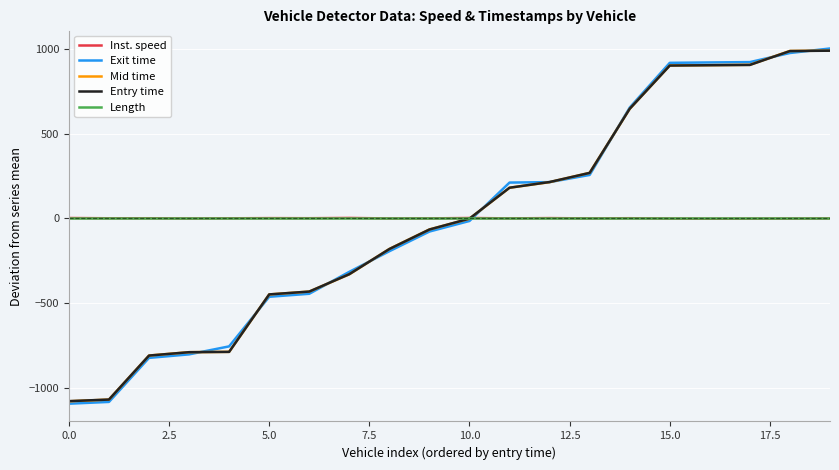

Which series has the largest range (max minus min)?

Exit time